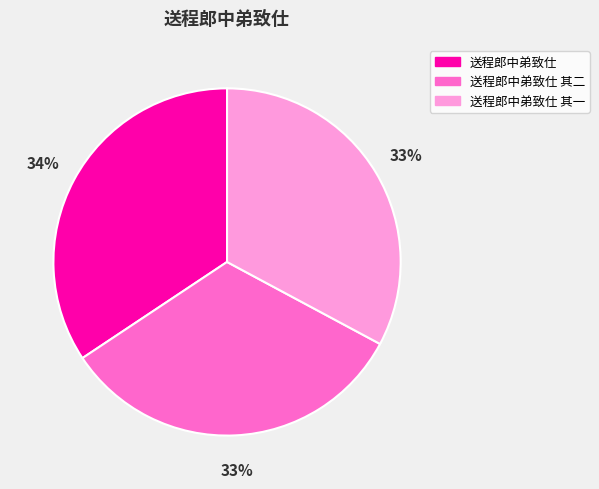

Is 送程郎中弟致仕 其二 the majority of the pie?

No